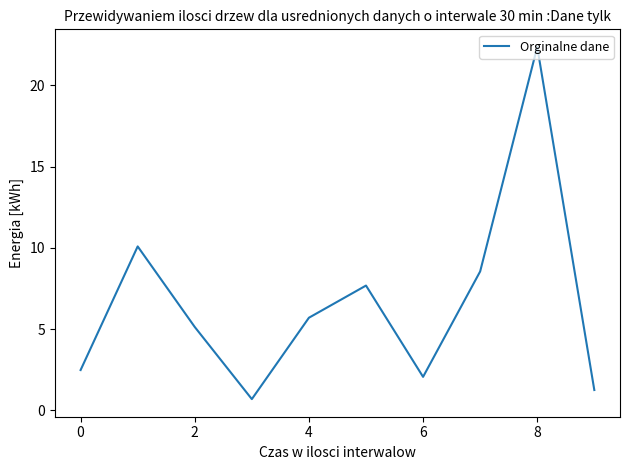

What is the smallest value displayed?

0.7